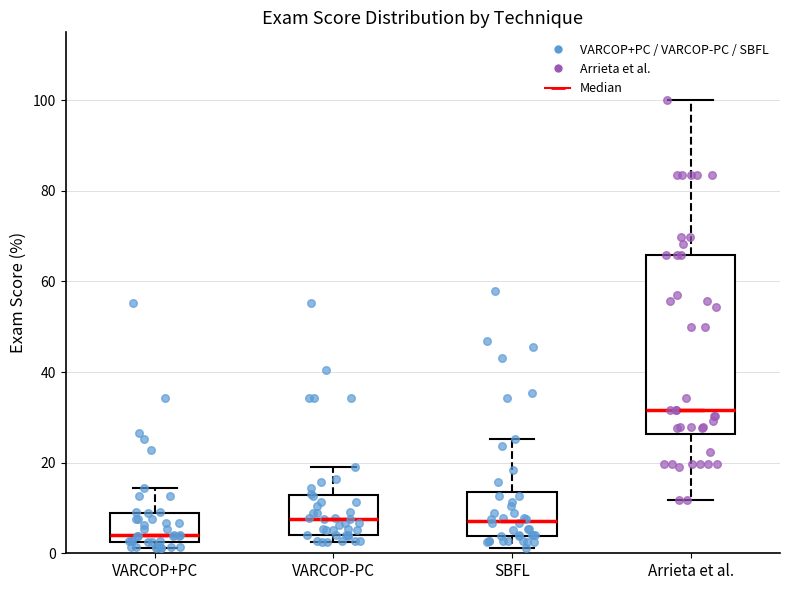

Reading left to right, read every box against the y-axis: the position of its median line, the range the box covers, and the ends of its whiskers. The values are not printed on the chart, so give them approximately, as read against the axis.

VARCOP+PC: median 4, box 2 to 8, whiskers 2 (just below the box's lower edge) to 14
VARCOP-PC: median 8, box 4 to 12, whiskers 2 to 18
SBFL: median 8, box 4 to 14, whiskers 2 to 26
Arrieta et al.: median 32, box 26 to 66, whiskers 12 to 100